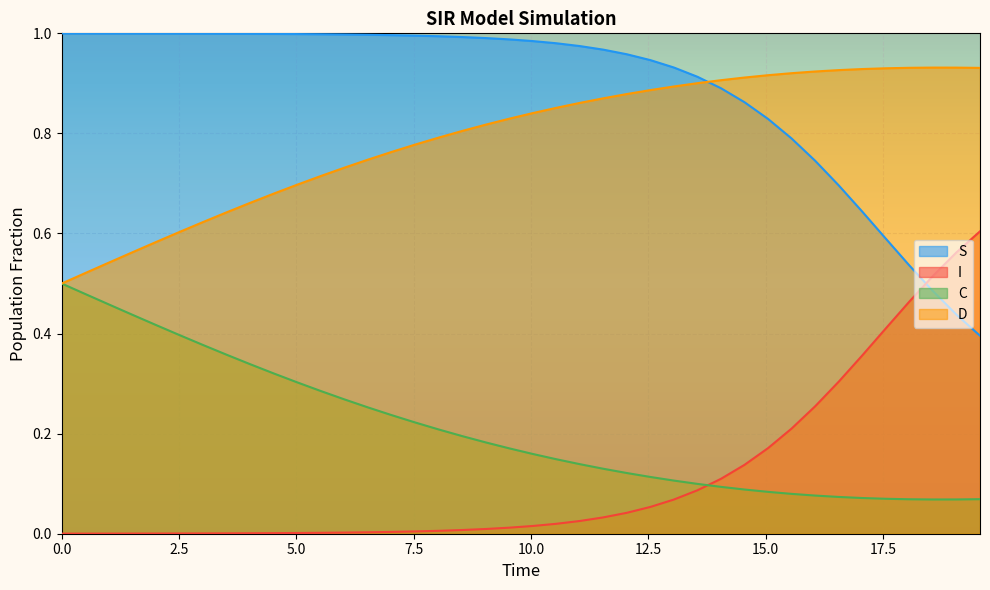

What are all the series names shown in the legend?

S, I, C, D